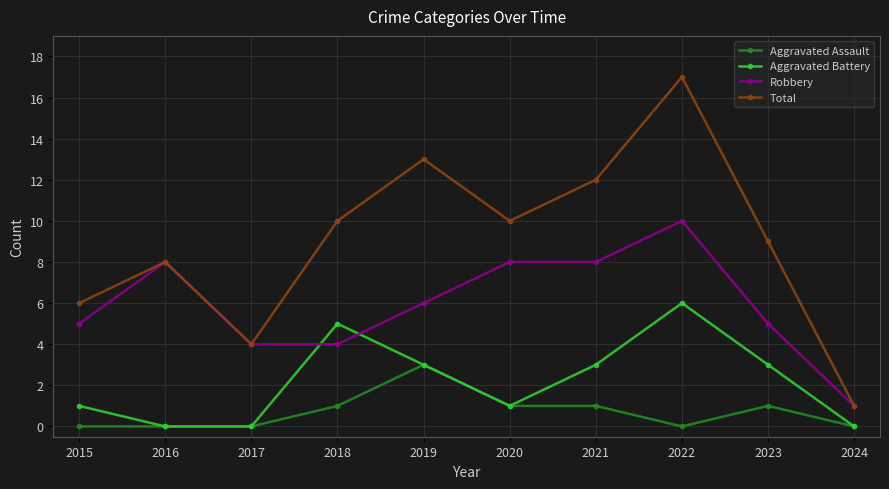

Does the chart display data point markers on the line(s)?

Yes